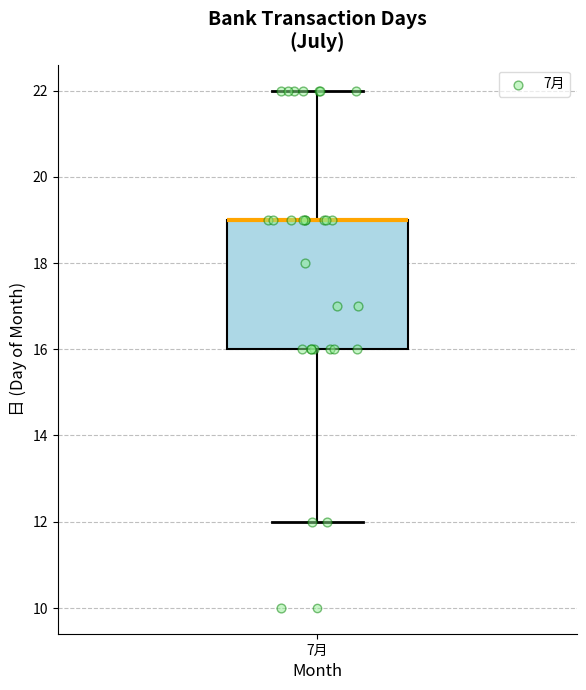

Read this box plot against the y-axis: the position of the median line, the range covered by the box, and the ends of both whiskers. The values are not printed on the chart, so give them approximately, as read against the axis.

median 19 (drawn on the box's upper edge), box 16 to 19, whiskers 12 to 22